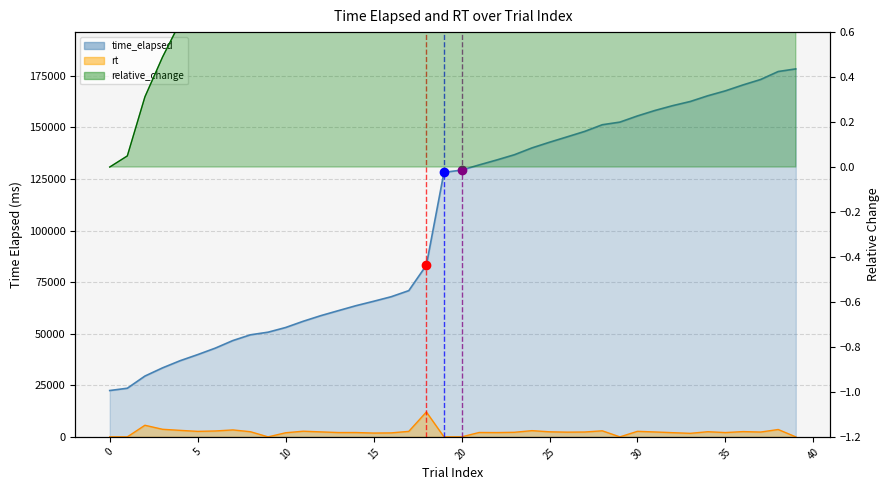

In rt, how many points are lower than both neighbors (excluding endpoints)?

10